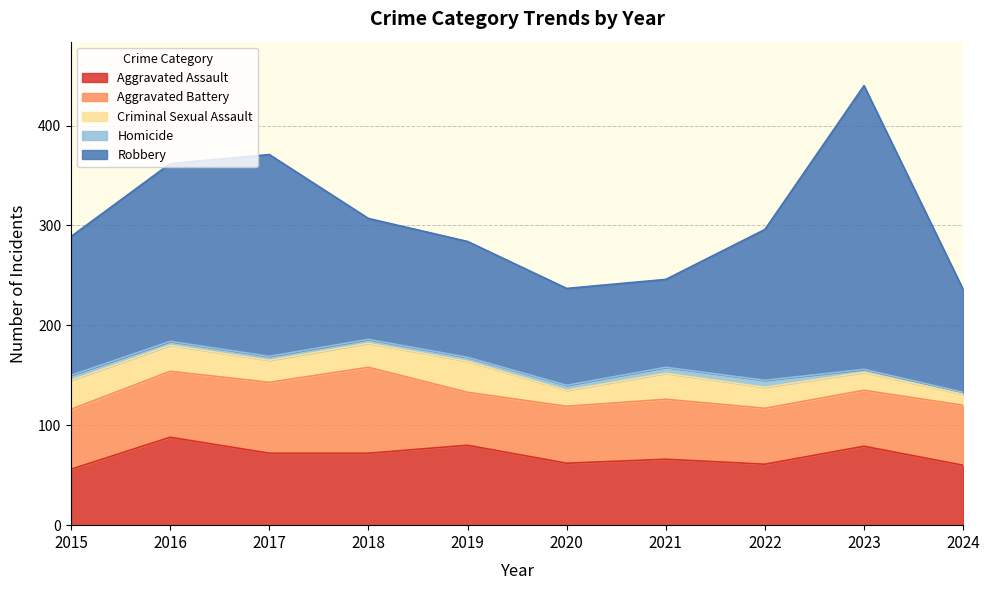

In Robbery, how many points are lower than both neighbors (excluding endpoints)?

1